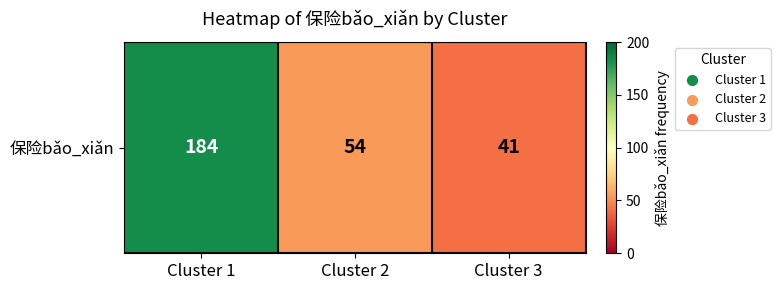

List the labels in order of value, largest first.

Cluster 1, Cluster 2, Cluster 3